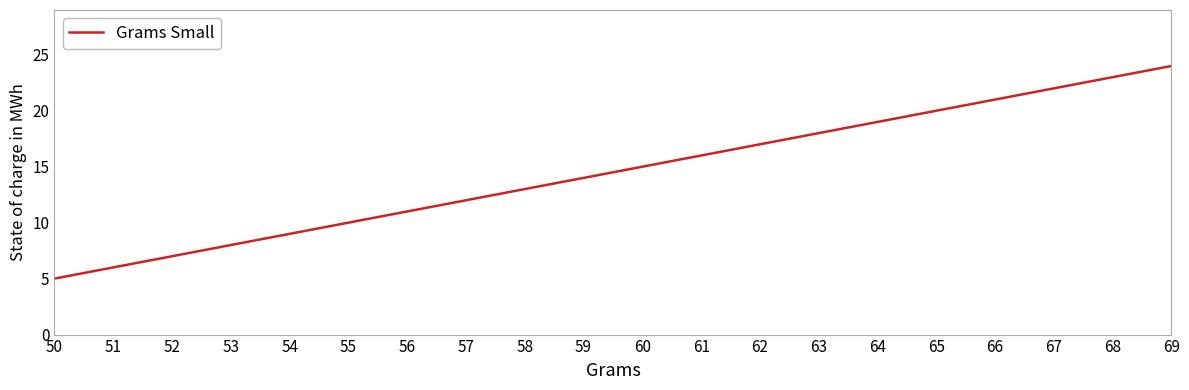

The value at 53 is 13. True or false?

False